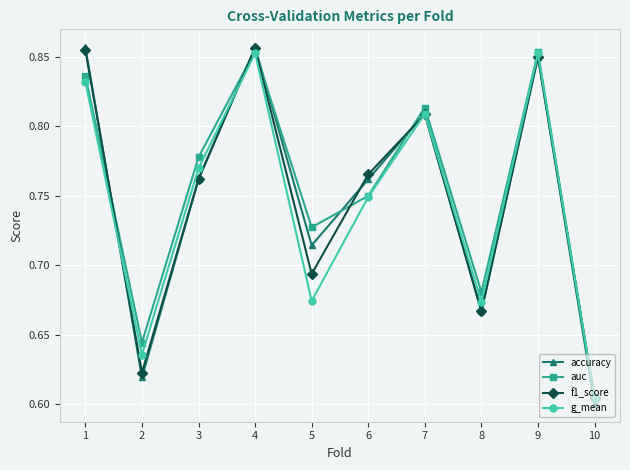

In auc, how many points are lower than both neighbors (excluding endpoints)?

3